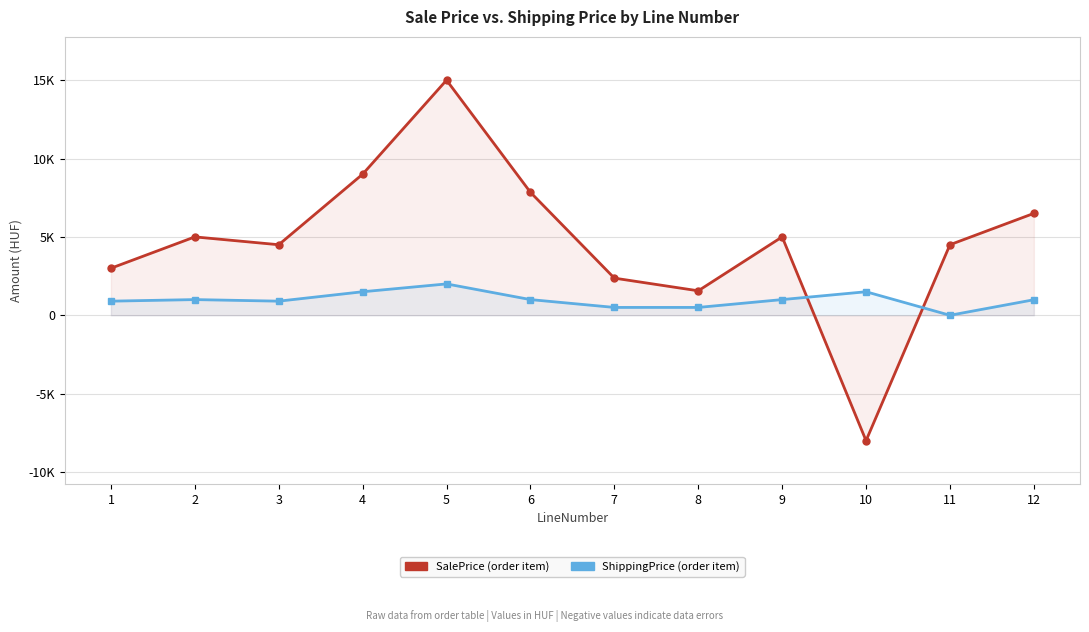

At which label does SalePrice first exceed 5000?

4